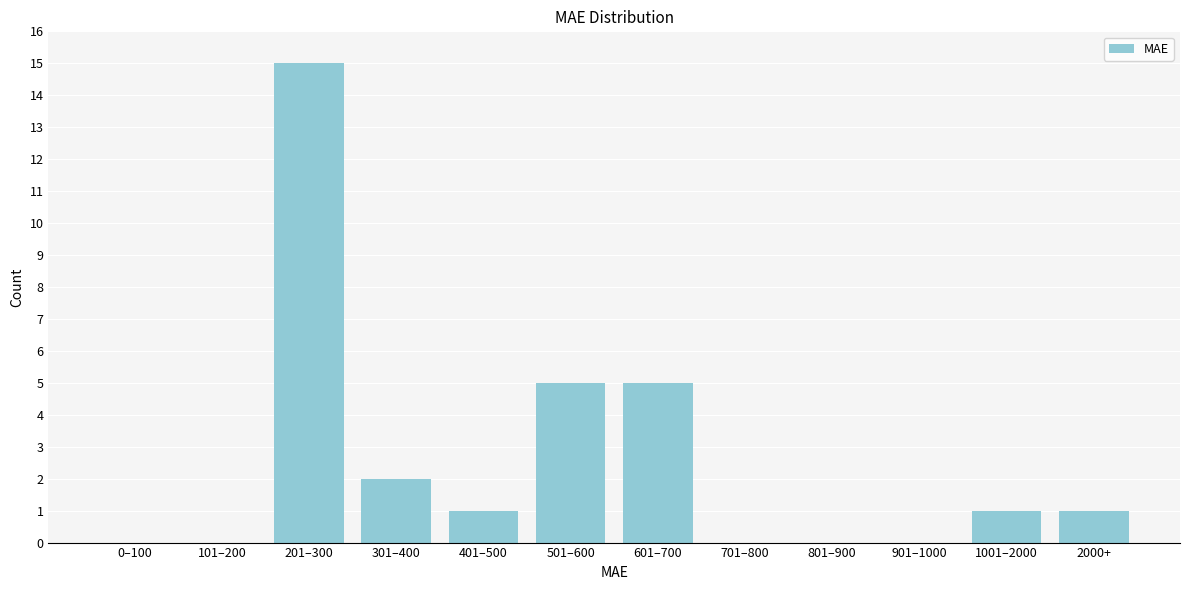

Reading right to left, extract all data points from this chart.

2000+=1	1001–2000=1	901–1000=0	801–900=0	701–800=0	601–700=5	501–600=5	401–500=1	301–400=2	201–300=15	101–200=0	0–100=0